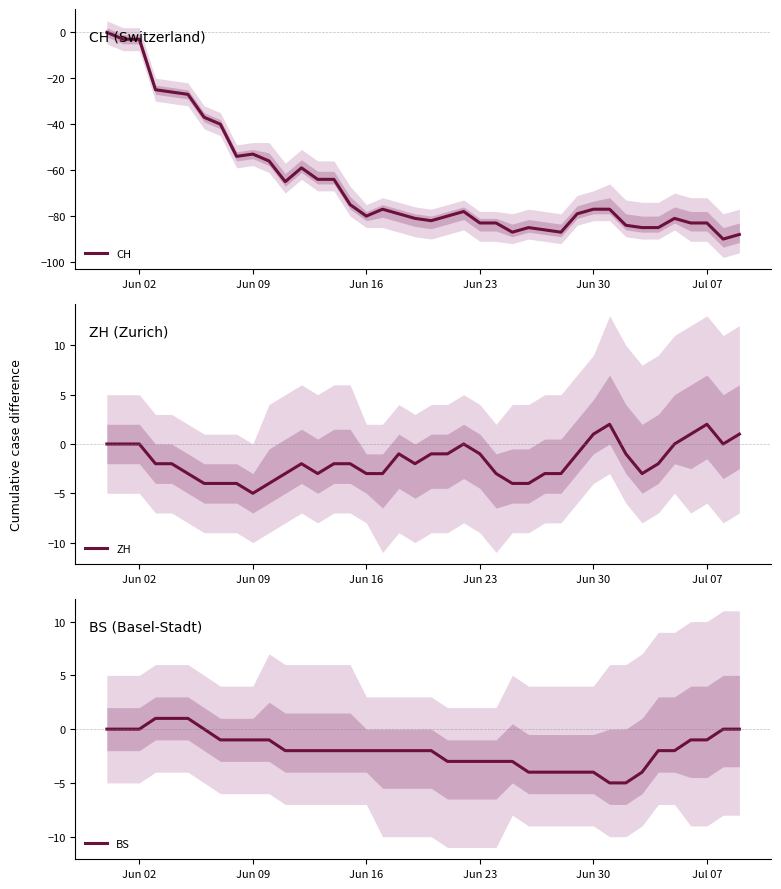

True or false: CH and BS intersect in this chart.

False